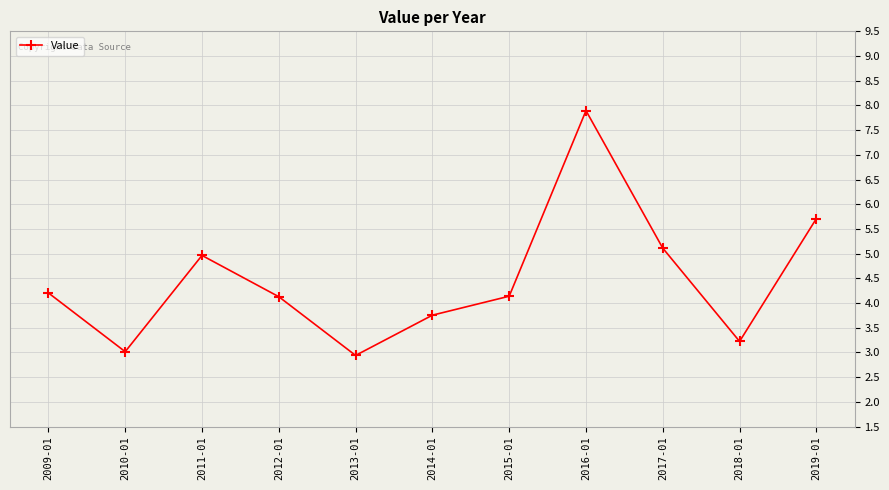

What is the label of the 4th point from the right?

2016-01